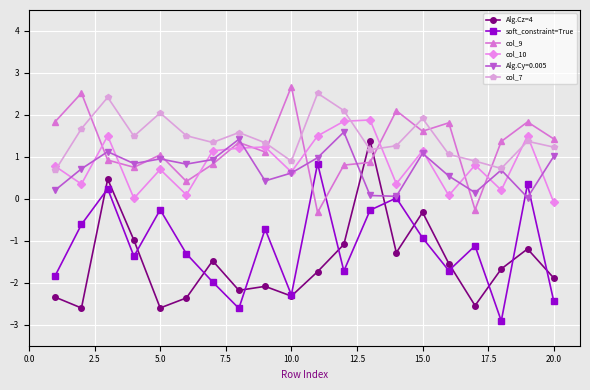

What is the minimum value for col_9?

-0.3